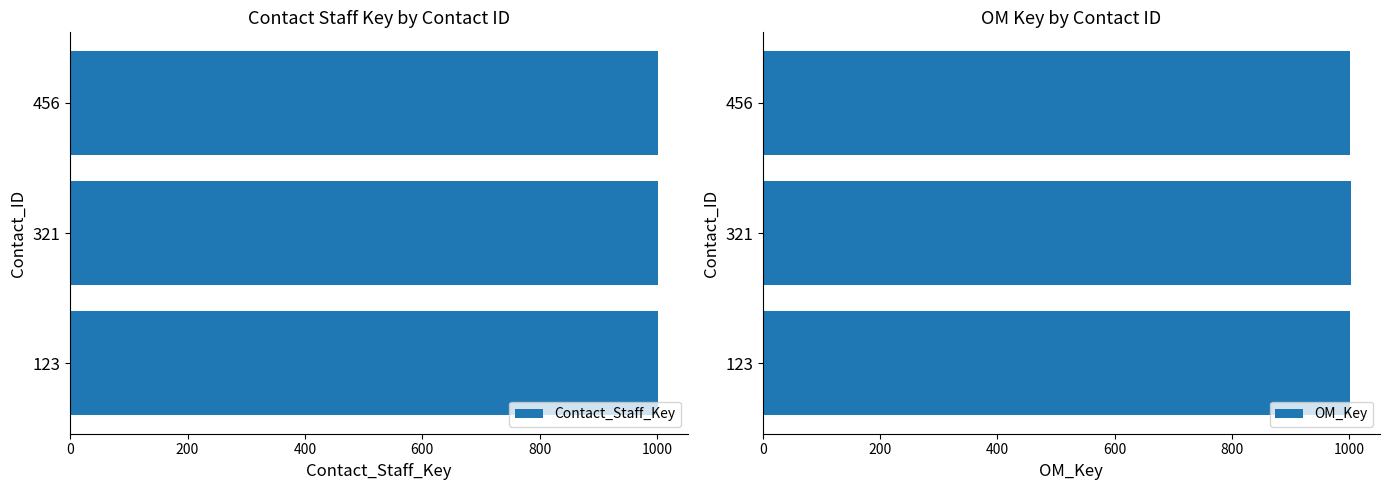

True or false: Contact_Staff_Key has a value of 212 at 456.

False